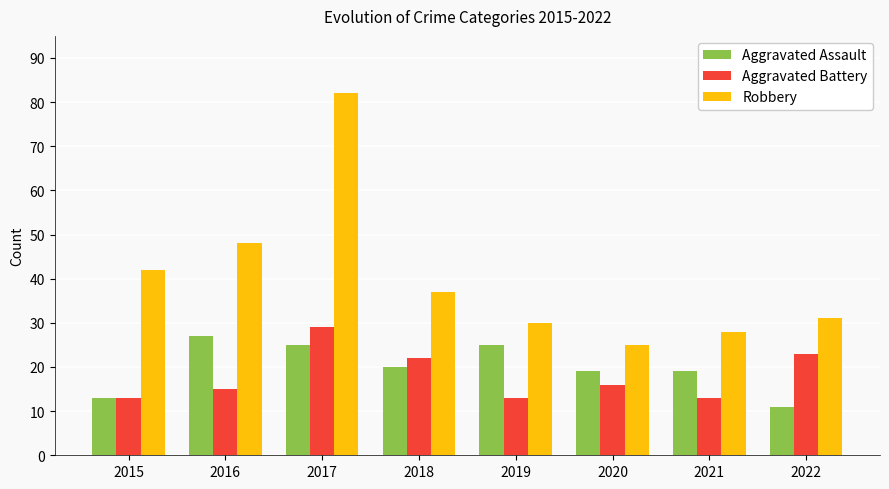

What is the sum of the Aggravated Battery values at 2017 and 2022?

52